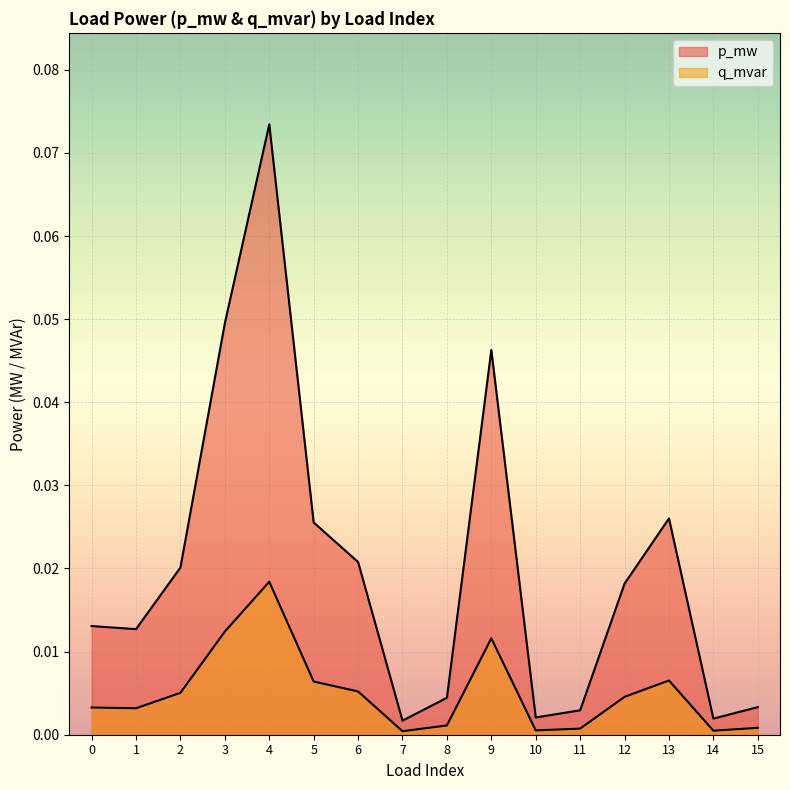

How many interior local peaks does the p_mw series have?

3